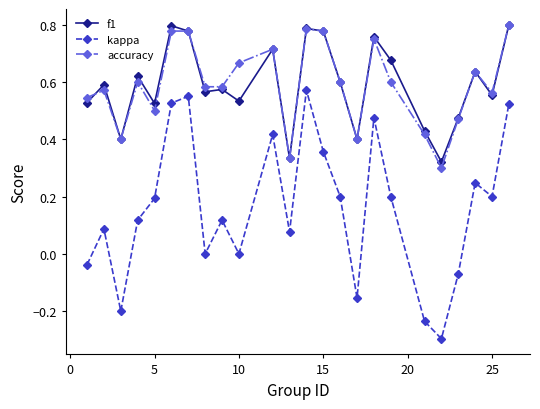

Which series has the widest spread of values?

kappa